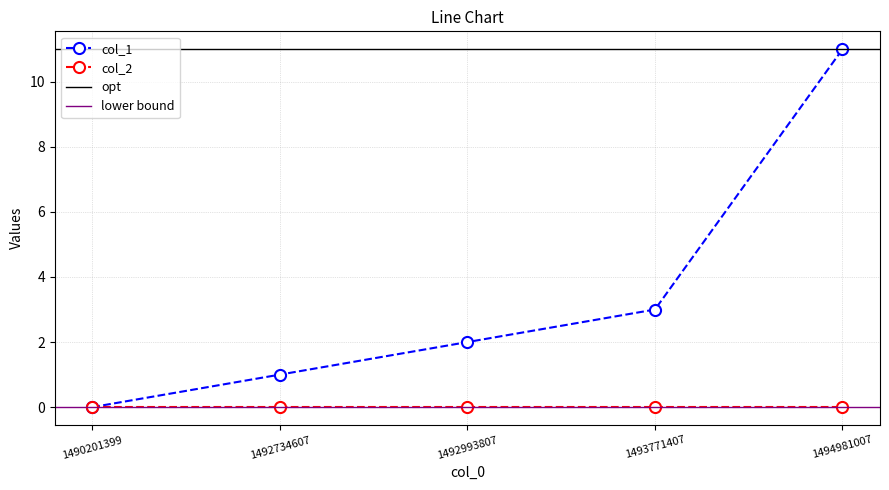

List the labels in order of value, smallest first.

1490201399, 1492734607, 1492993807, 1493771407, 1494981007